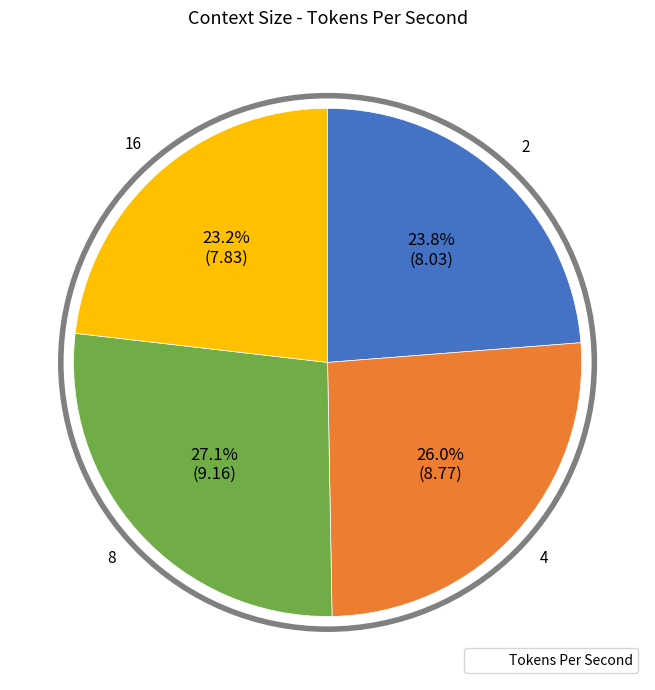

Does any single category account for the majority?

No